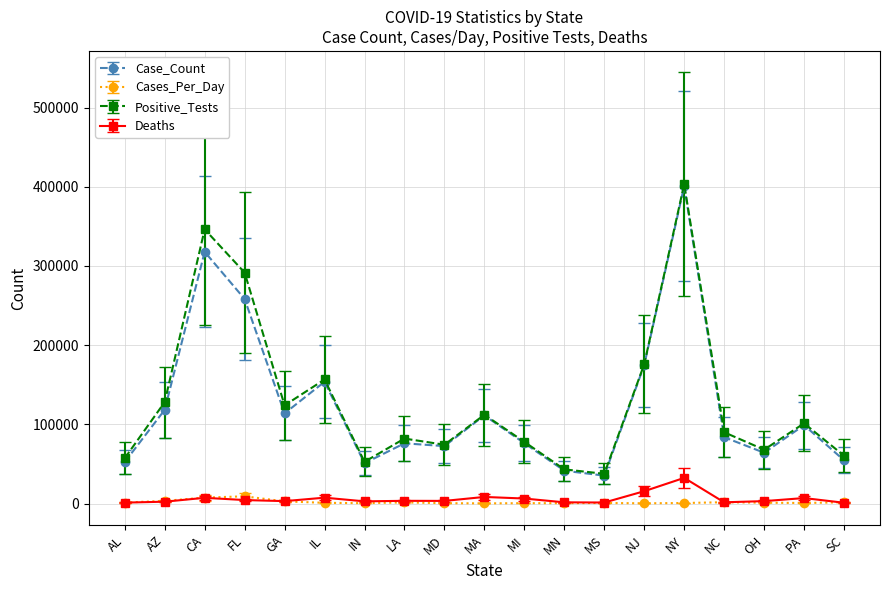

Is it true that Cases_Per_Day equals 675.5 at NY?

True